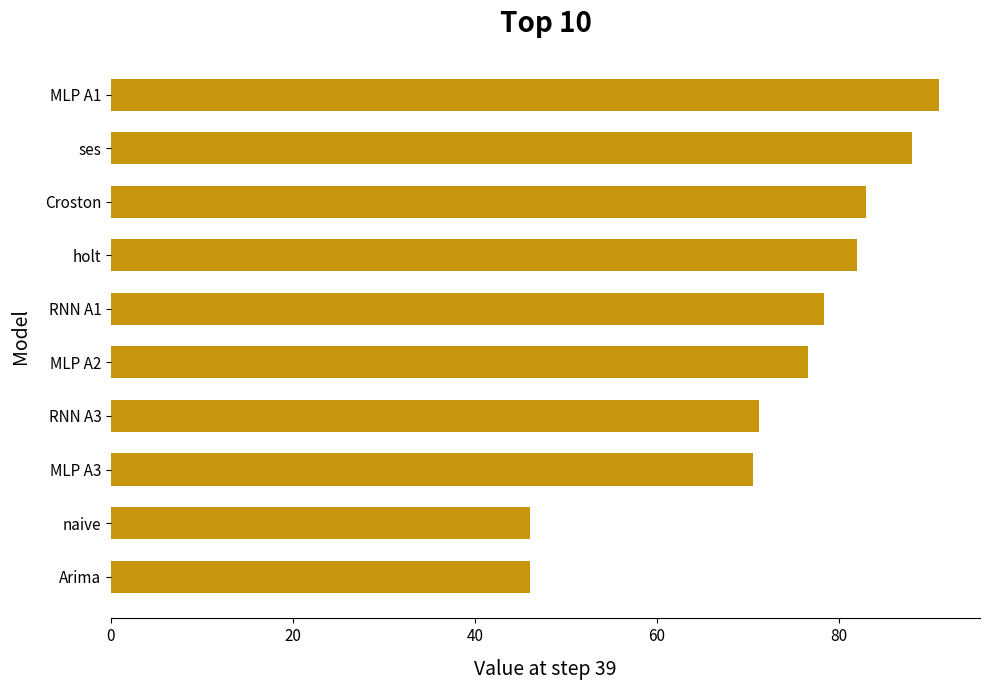

What is the difference between the maximum and minimum values?

44.9